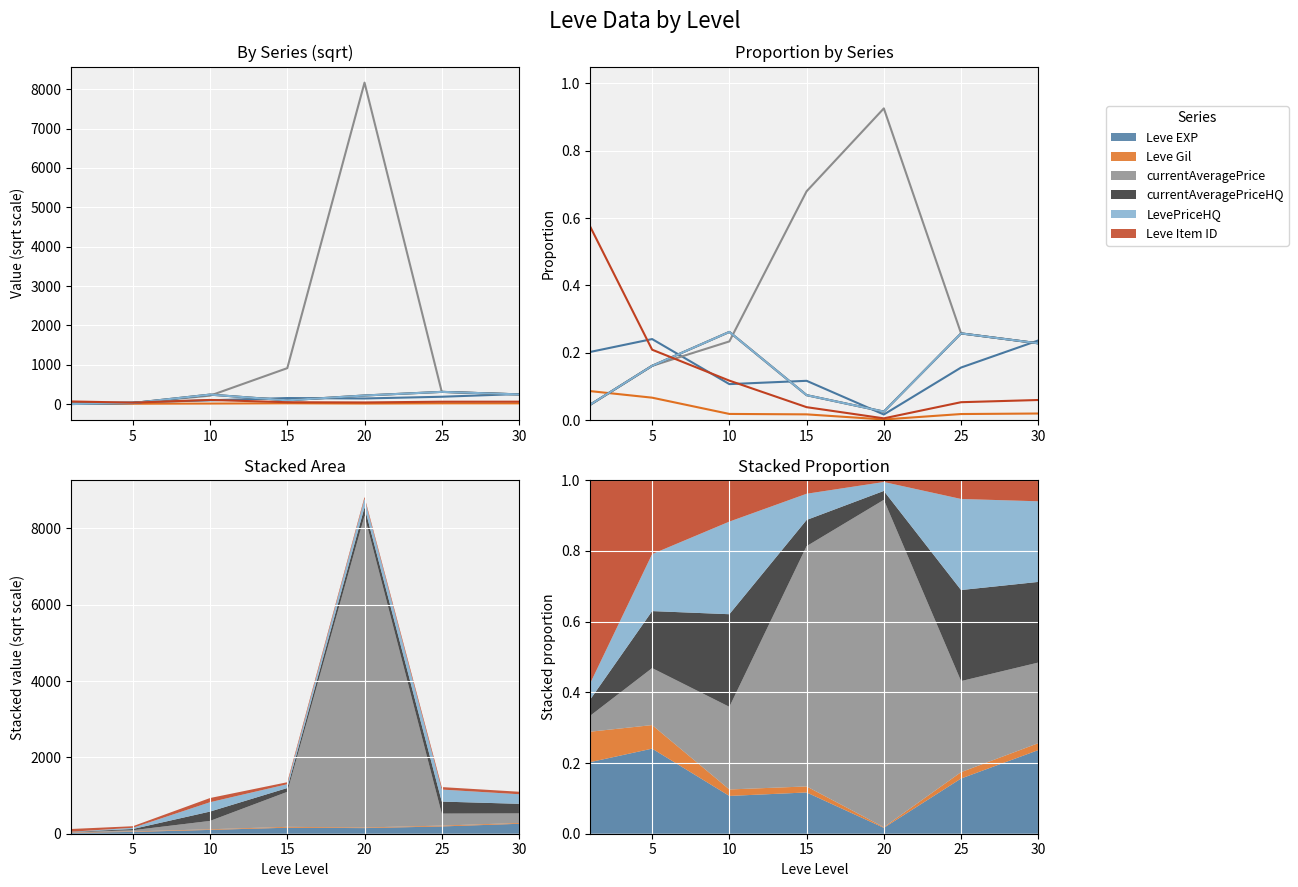

The Leve EXP series shows 0.2 at 5. True or false?

True